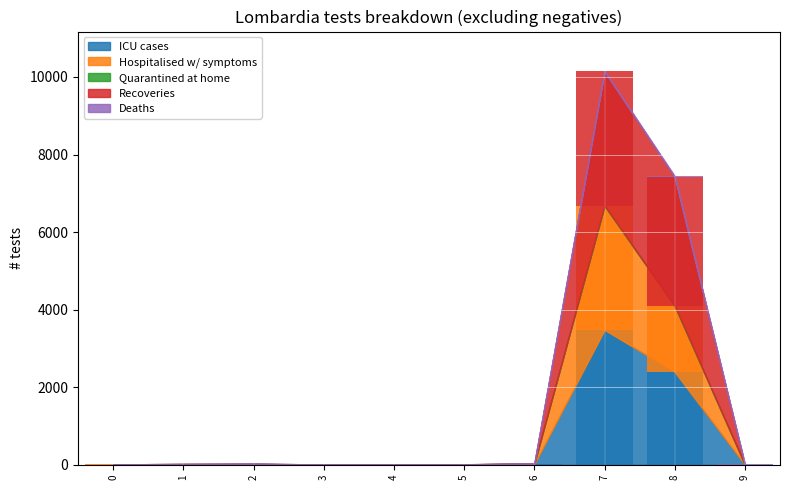

What is the greatest value displayed?

3479